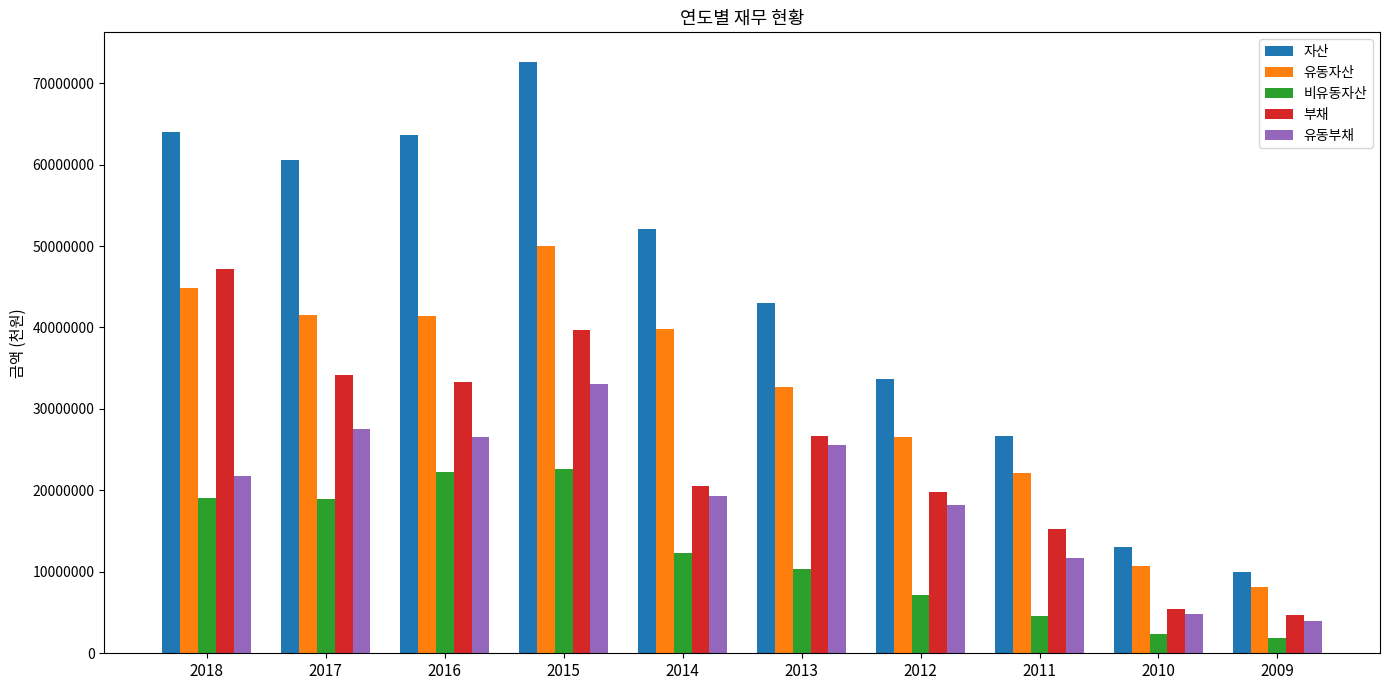

What is the smallest value displayed?

1853902